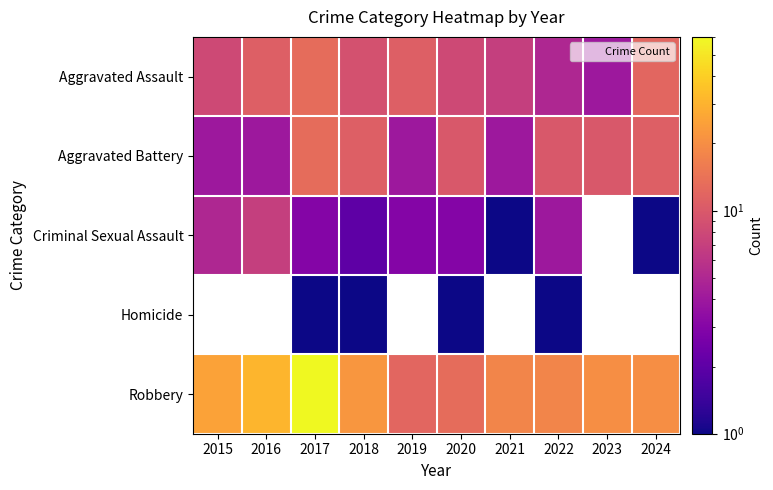

True or false: Criminal Sexual Assault has a value of 3.0 at 2017.

True